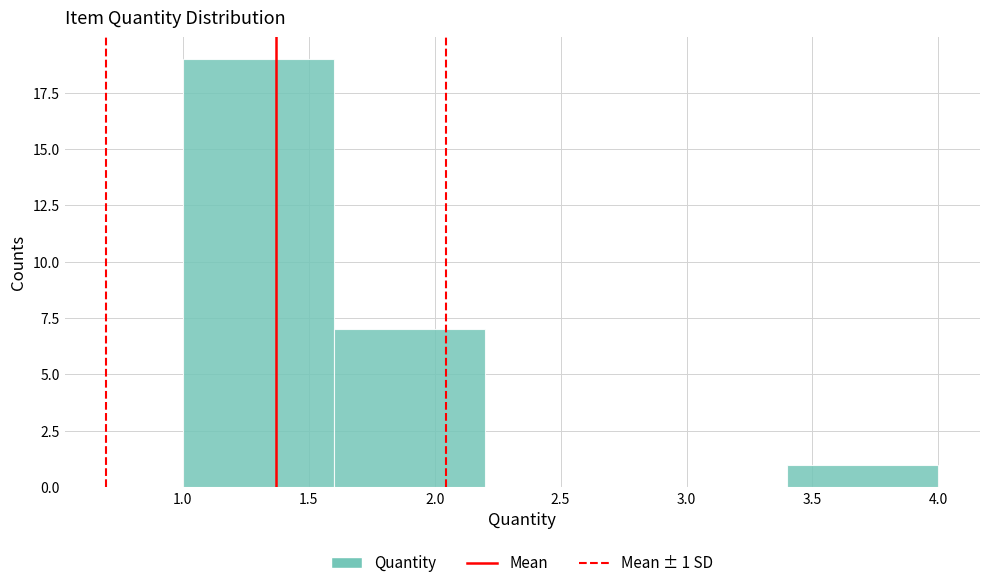

Over which range of the x-axis is the bar tallest?

1.0 to 1.6